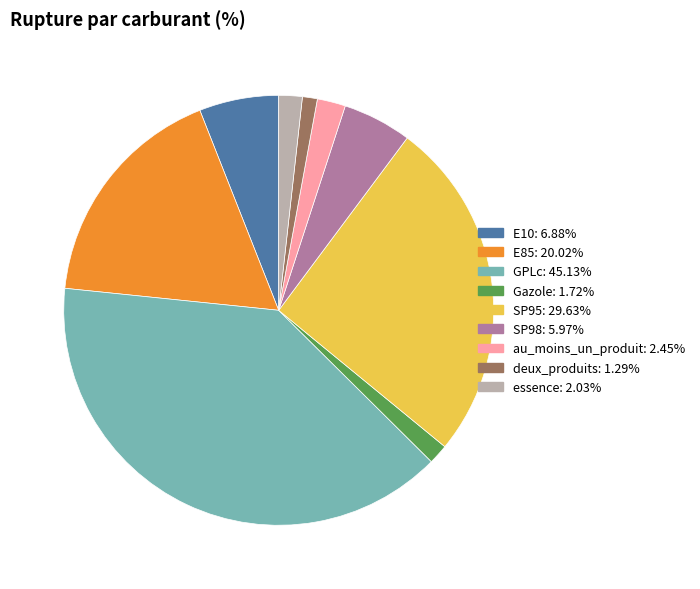

Is it true that Gazole is 1% of the pie?

True